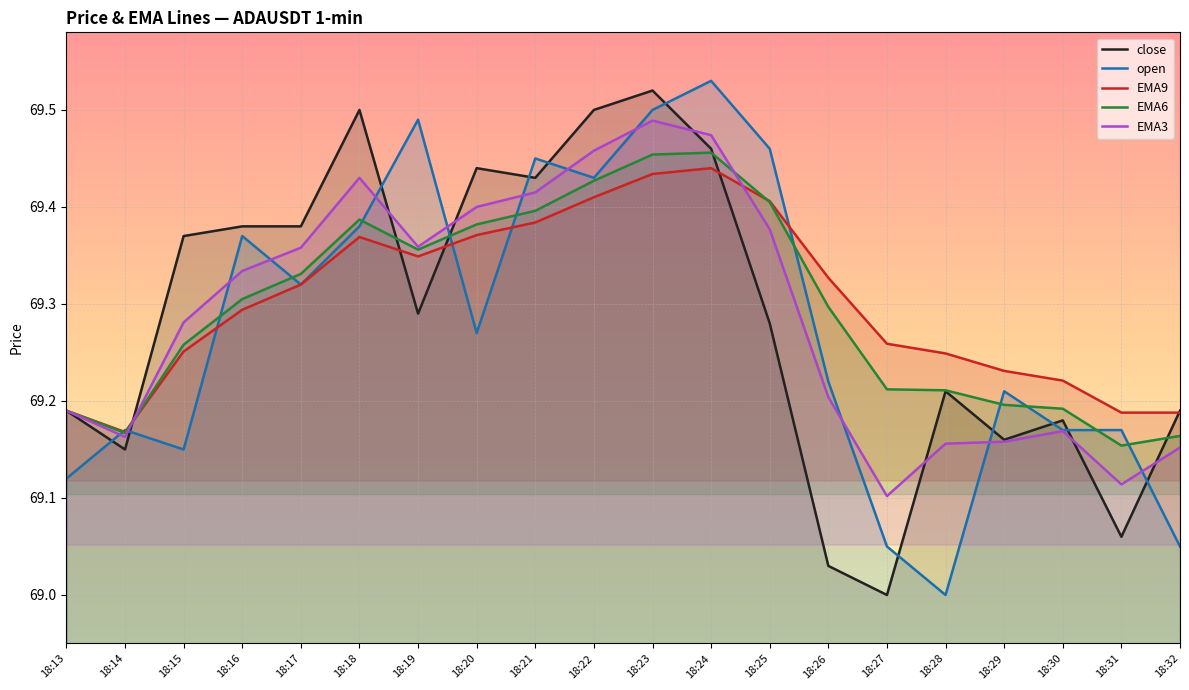

Which series has the largest total across all categories?

EMA9